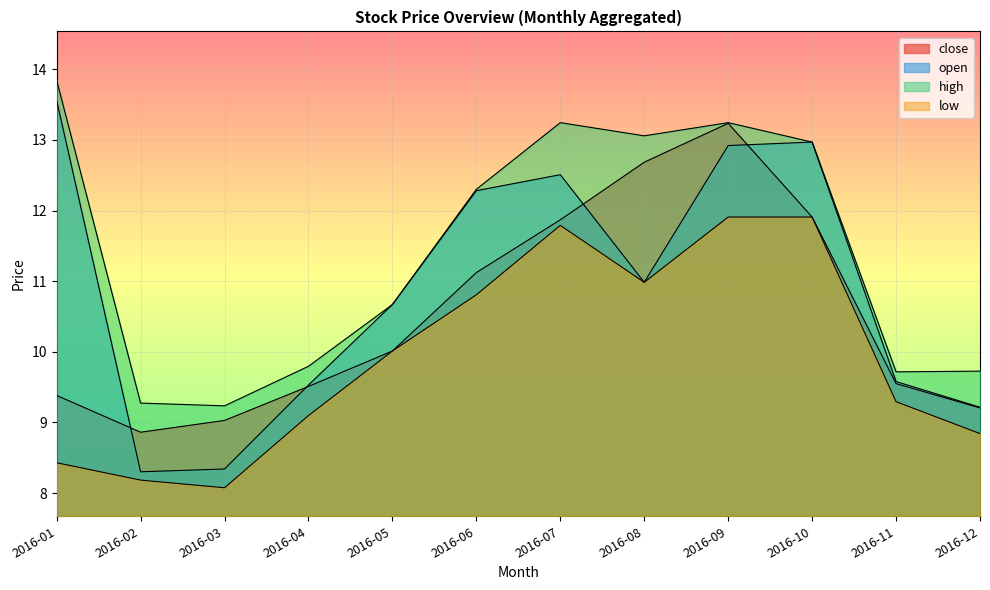

Is the value of close at 2016-03 greater than the value of high at 2016-07?

No